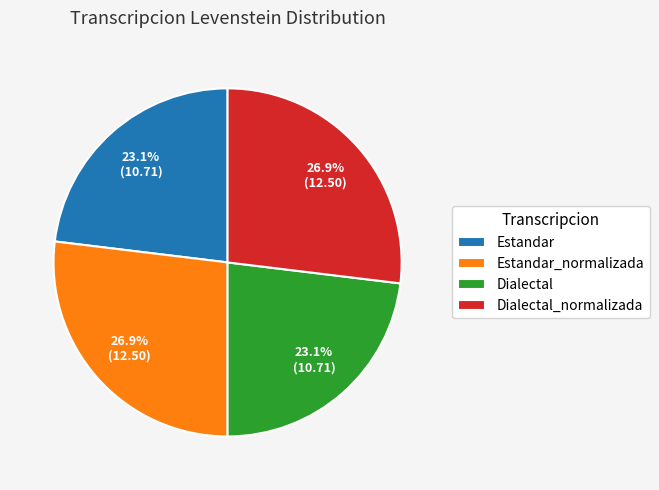

To the nearest percent, what is the combined percentage of Dialectal_normalizada and Estandar?

50%